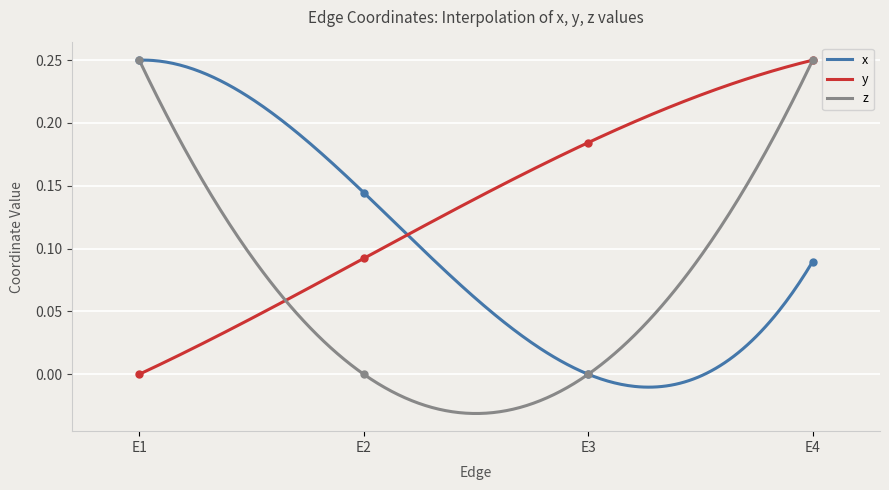

At how many categories does at least one series exceed 0?

4